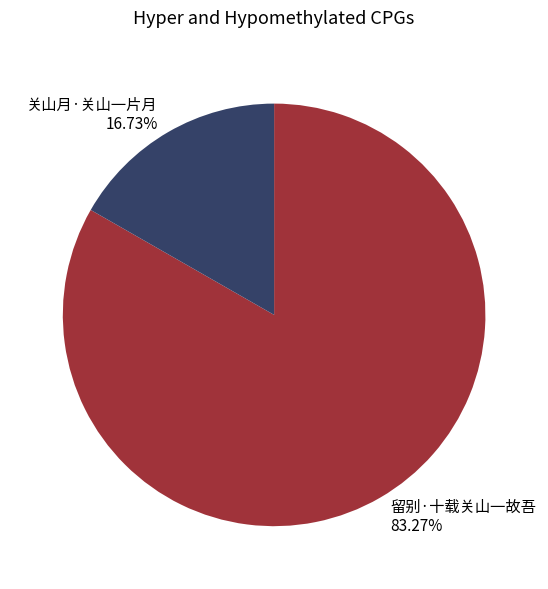

To the nearest percent, what is the difference between the largest and smallest slice percentages?

67%